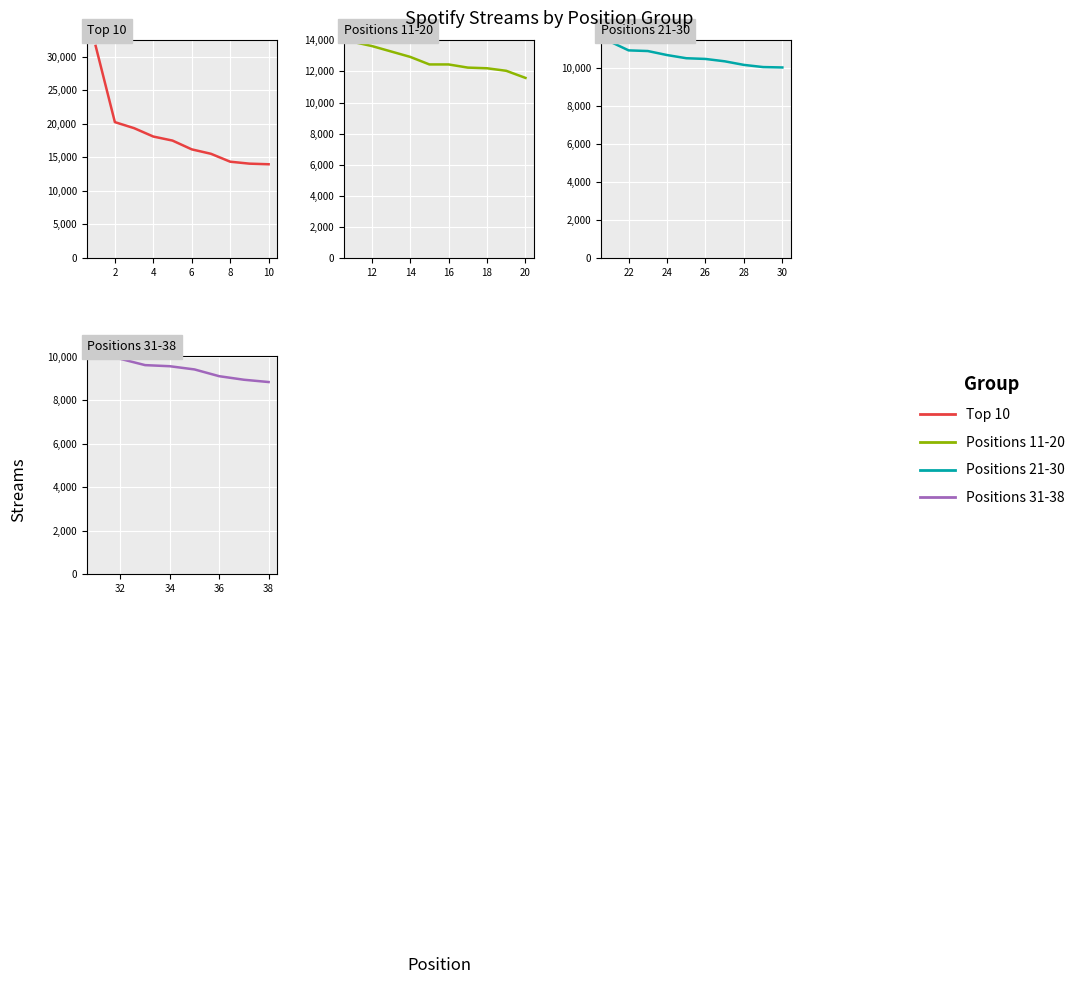

Is it true that Positions 21-30 equals 10344 at 7?

True